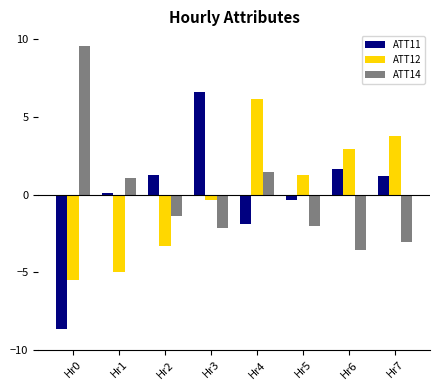

True or false: ATT14 has a value of -0.9 at Hr5.

False